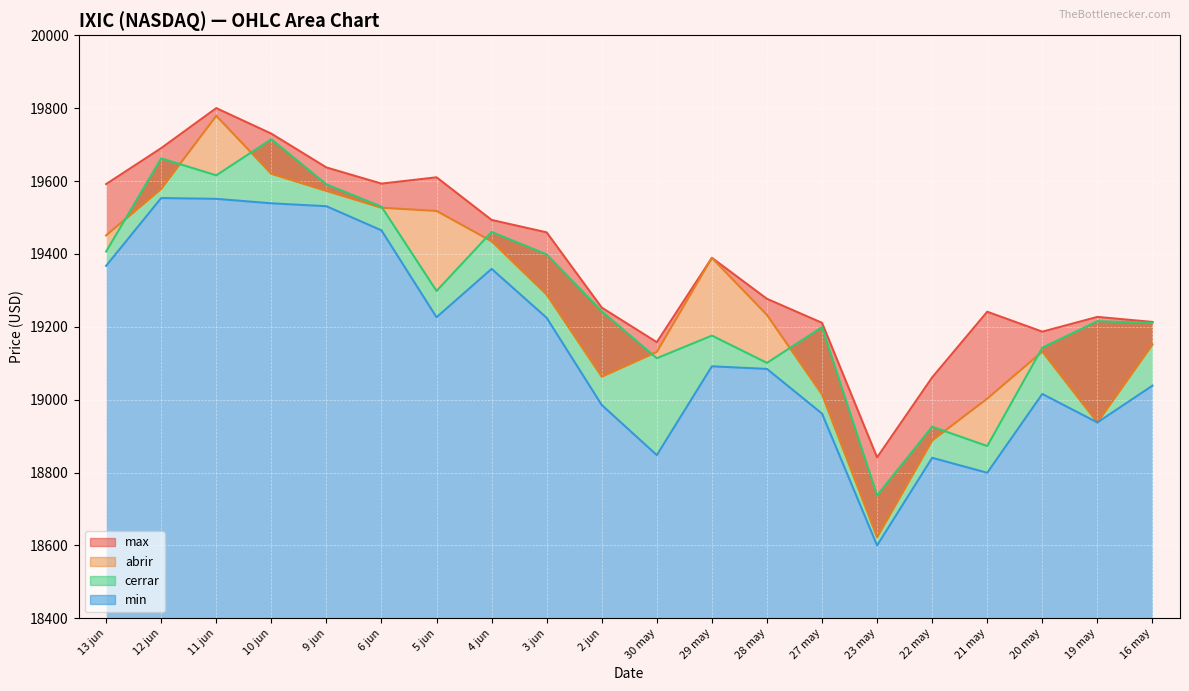

Reading right to left, what are all the values shown in this chart?

abrir: 16 may=19151.5	19 may=18937.4	20 may=19132.1	21 may=19002.9	22 may=18888.0	23 may=18622.4	27 may=19014.4	28 may=19232.6	29 may=19389.4	30 may=19131.2	2 jun=19063.1	3 jun=19288.7	4 jun=19434.9	5 jun=19518.2	6 jun=19527.0	9 jun=19573.1	10 jun=19620.1	11 jun=19779.4	12 jun=19578.9	13 jun=19450.9
max: 16 may=19213.4	19 may=19227.2	20 may=19186.7	21 may=19241.4	22 may=19061.1	23 may=18841.5	27 may=19211.0	28 may=19276.8	29 may=19389.4	30 may=19157.8	2 jun=19252.7	3 jun=19459.3	4 jun=19493.5	5 jun=19610.5	6 jun=19593.2	9 jun=19637.6	10 jun=19730.4	11 jun=19800.5	12 jun=19690.6	13 jun=19591.9
min: 16 may=19038.5	19 may=18937.4	20 may=19015.6	21 may=18799.2	22 may=18840.3	23 may=18599.7	27 may=18961.7	28 may=19084.4	29 may=19091.5	30 may=18847.7	2 jun=18985.3	3 jun=19224.7	4 jun=19359.1	5 jun=19226.2	6 jun=19464.8	9 jun=19531.1	10 jun=19539.1	11 jun=19551.3	12 jun=19553.6	13 jun=19367.4
cerrar: 16 may=19211.1	19 may=19215.5	20 may=19142.7	21 may=18872.6	22 may=18925.7	23 may=18737.2	27 may=19199.2	28 may=19100.9	29 may=19175.9	30 may=19113.8	2 jun=19242.6	3 jun=19399.0	4 jun=19460.5	5 jun=19298.5	6 jun=19530.0	9 jun=19591.2	10 jun=19715.0	11 jun=19615.9	12 jun=19662.5	13 jun=19406.8